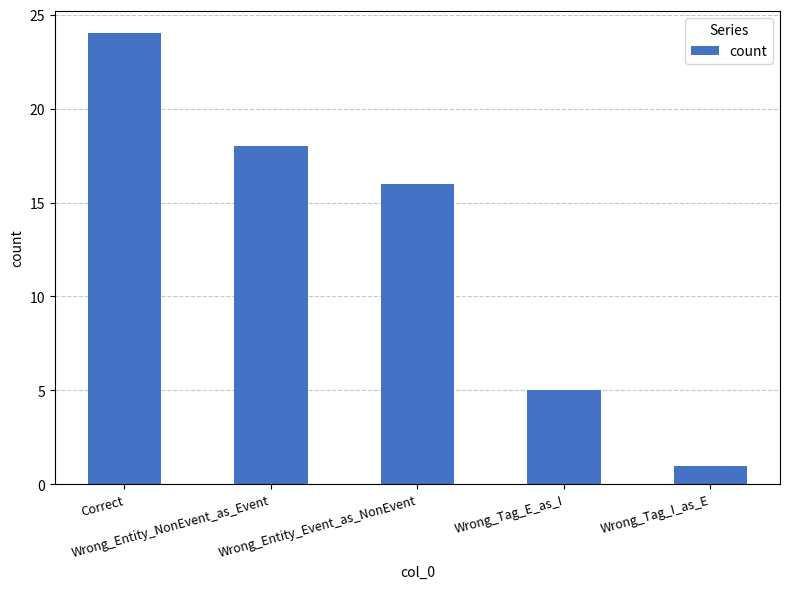

Which category has the lowest value across all series?

Wrong_Tag_I_as_E